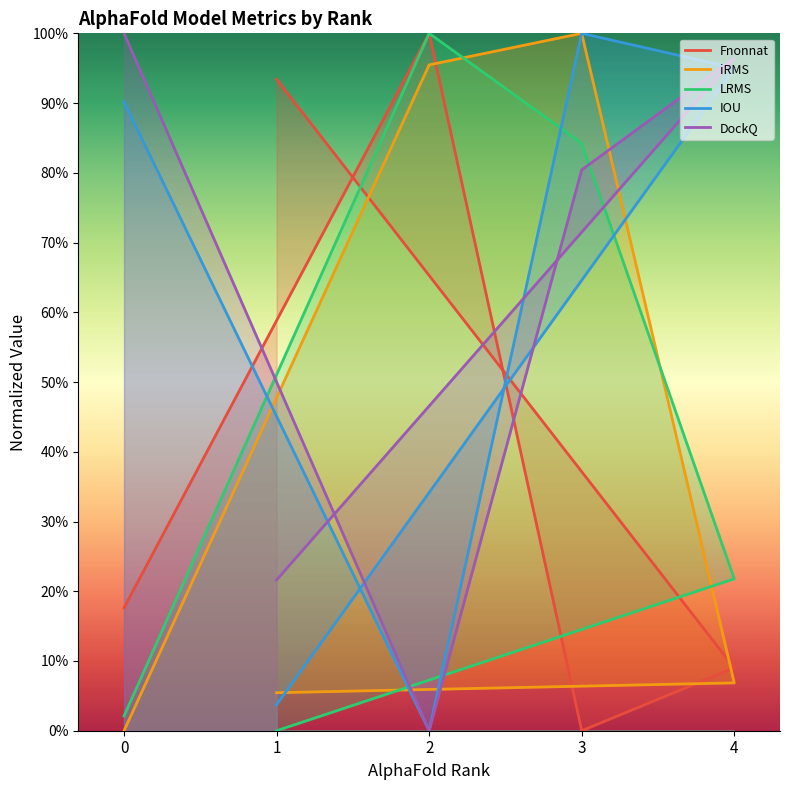

What is the total value across all series at 0?

2.1